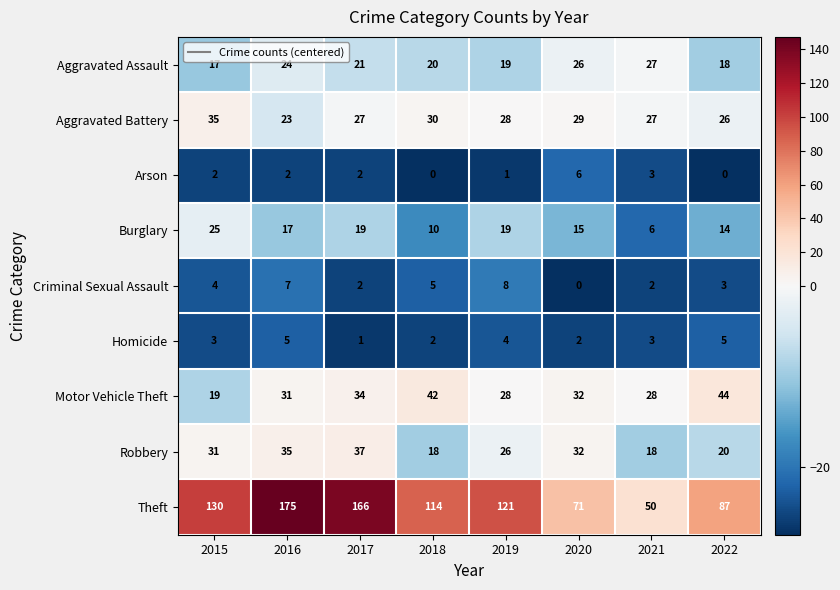

How many values in the Arson series are below 2?

3